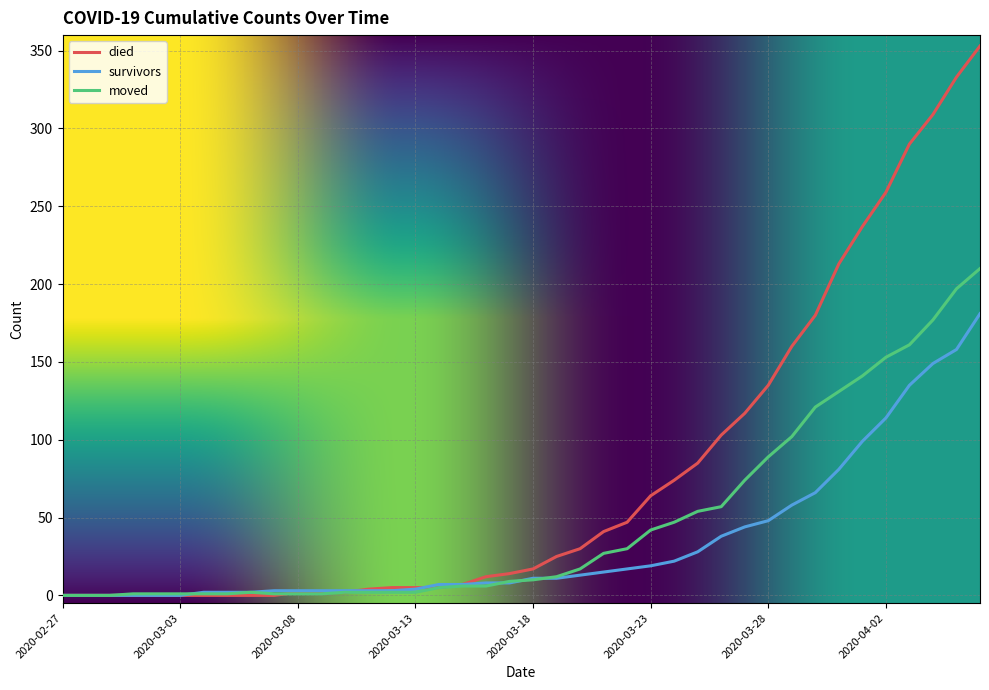

What is the greatest value displayed?

353